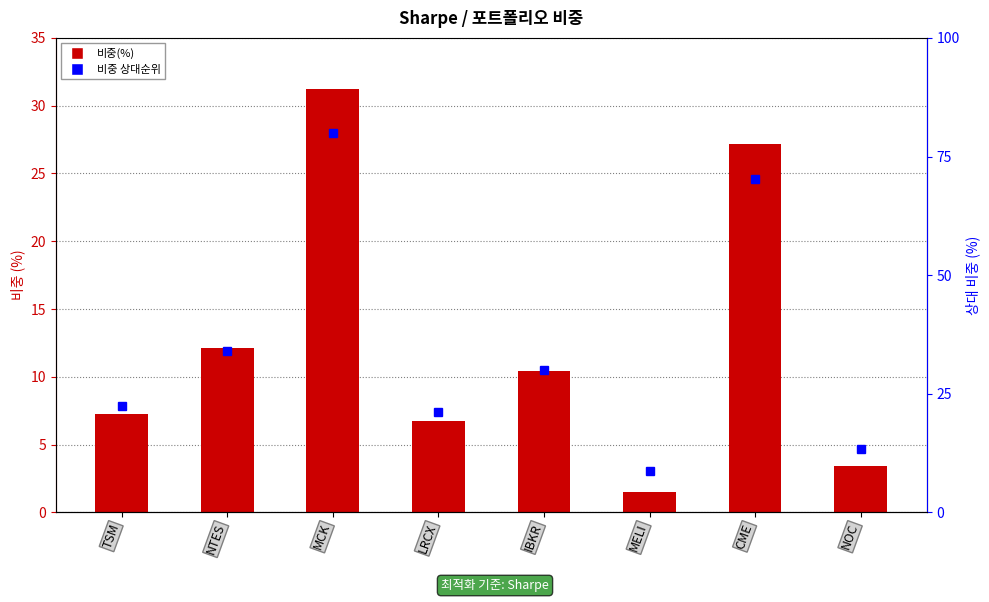

Which has a higher value, CME or NOC?

CME